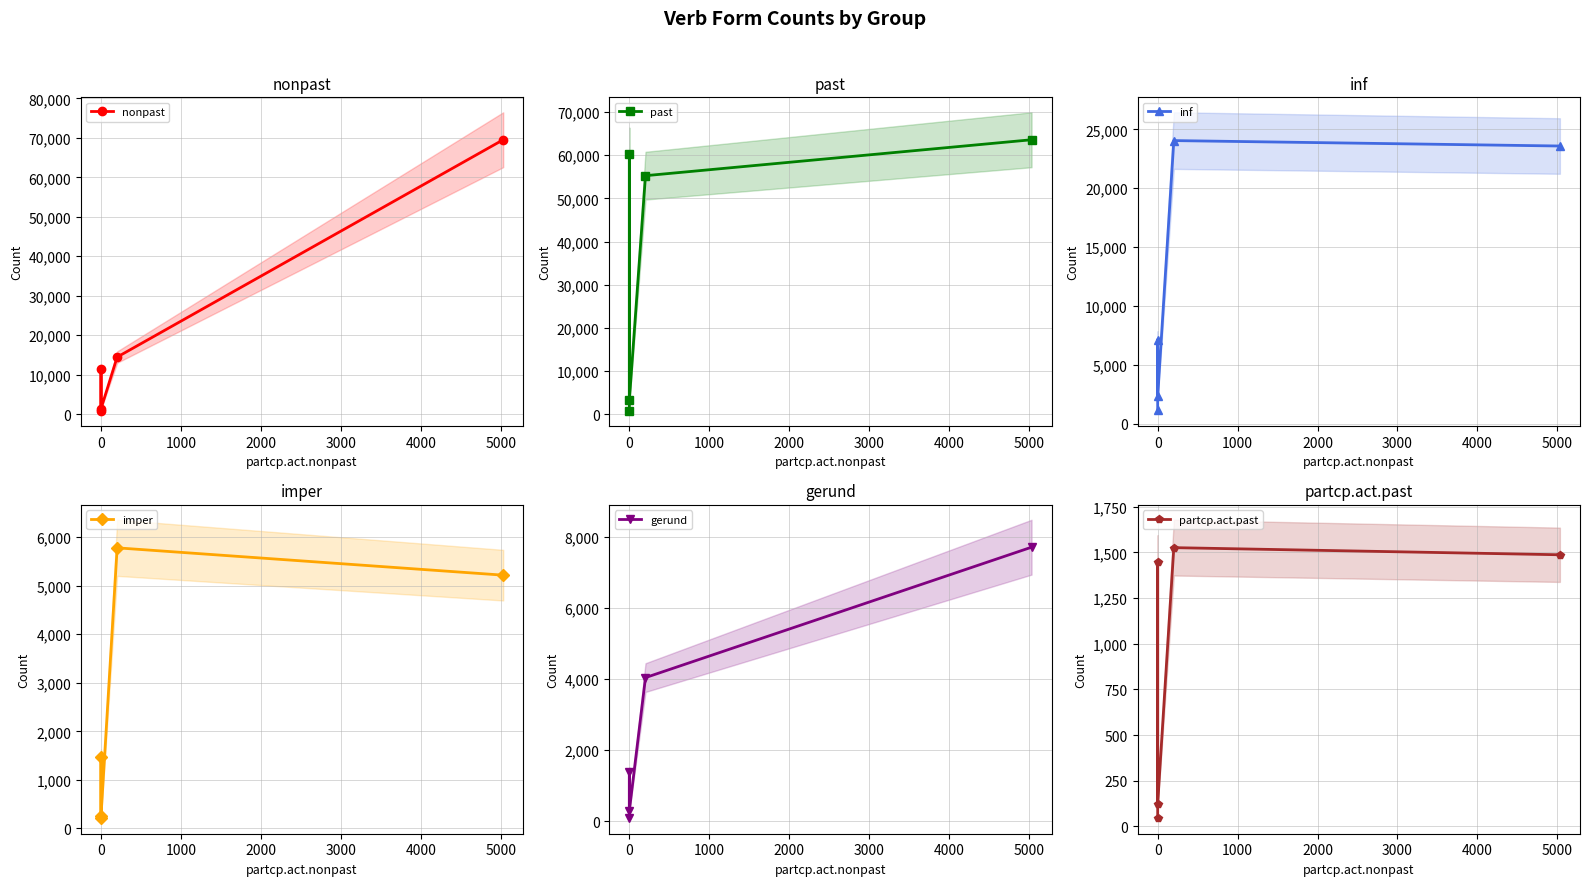

What is the minimum value for imper?

220